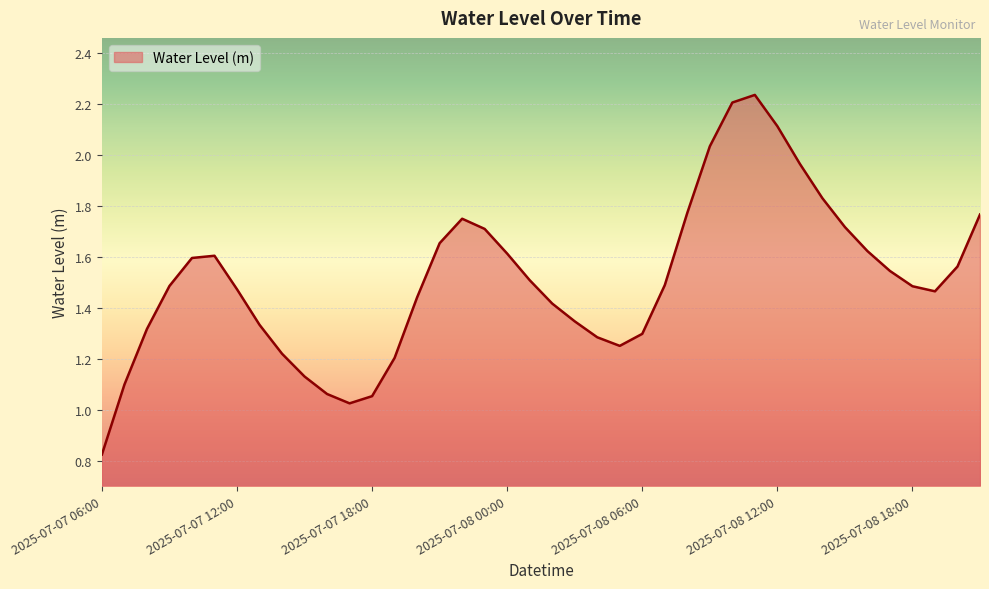

Reading right to left, transcribe all the data shown in this chart.

2025-07-08 21:00=1.8	2025-07-08 20:00=1.6	2025-07-08 19:00=1.5	2025-07-08 18:00=1.5	2025-07-08 17:00=1.5	2025-07-08 16:00=1.6	2025-07-08 15:00=1.7	2025-07-08 14:00=1.8	2025-07-08 13:00=2.0	2025-07-08 12:00=2.1	2025-07-08 11:00=2.2	2025-07-08 10:00=2.2	2025-07-08 09:00=2.0	2025-07-08 08:00=1.8	2025-07-08 07:00=1.5	2025-07-08 06:00=1.3	2025-07-08 05:00=1.3	2025-07-08 04:00=1.3	2025-07-08 03:00=1.3	2025-07-08 02:00=1.4	2025-07-08 01:00=1.5	2025-07-08 00:00=1.6	2025-07-07 23:00=1.7	2025-07-07 22:00=1.7	2025-07-07 21:00=1.7	2025-07-07 20:00=1.4	2025-07-07 19:00=1.2	2025-07-07 18:00=1.1	2025-07-07 17:00=1.0	2025-07-07 16:00=1.1	2025-07-07 15:00=1.1	2025-07-07 14:00=1.2	2025-07-07 13:00=1.3	2025-07-07 12:00=1.5	2025-07-07 11:00=1.6	2025-07-07 10:00=1.6	2025-07-07 09:00=1.5	2025-07-07 08:00=1.3	2025-07-07 07:00=1.1	2025-07-07 06:00=0.8